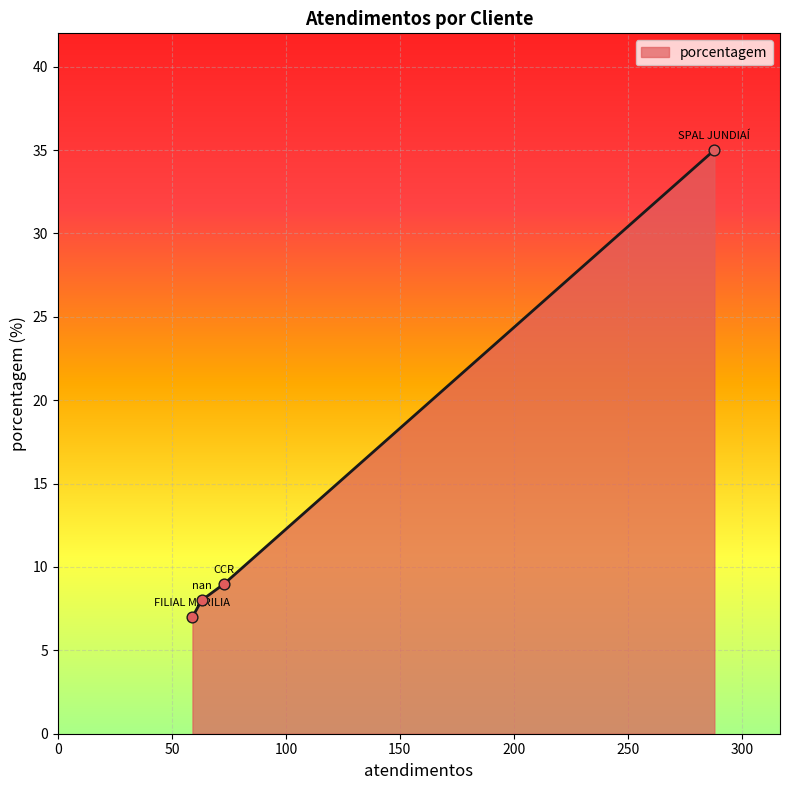

What is the smallest value displayed?

7